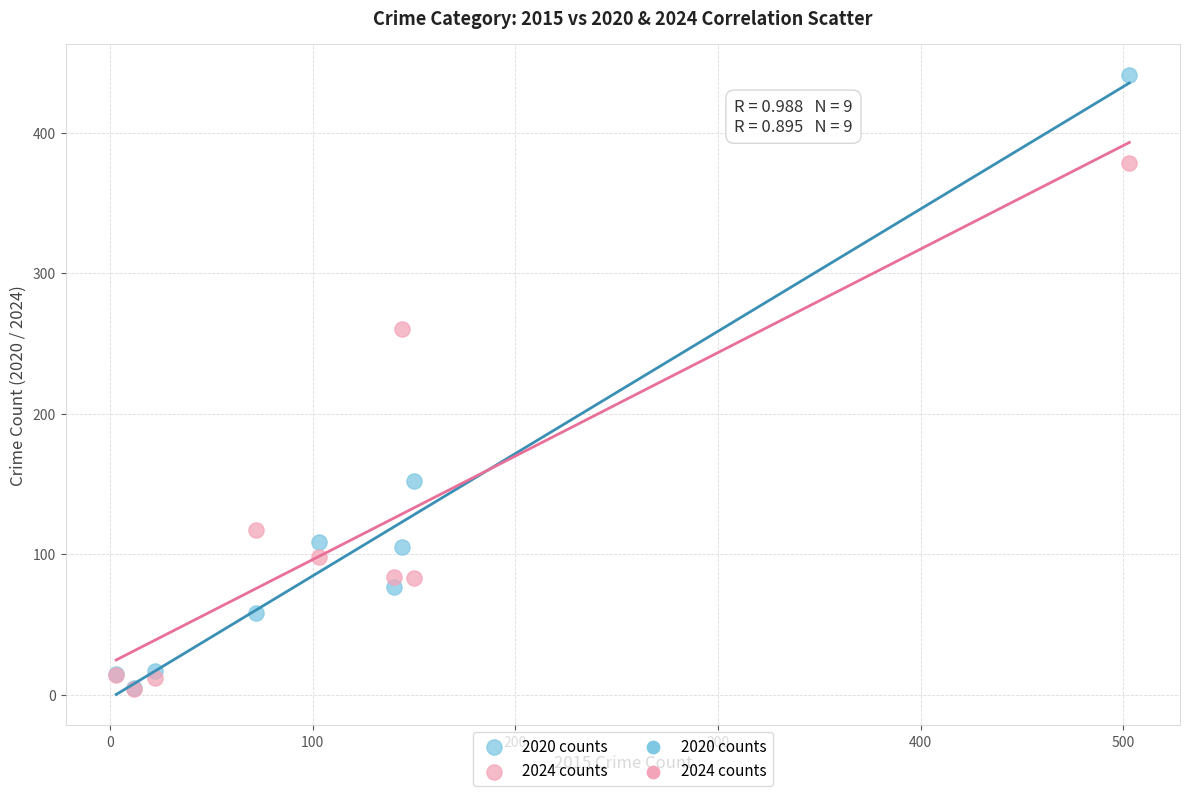

In the 2024 counts series, what Y value is closest to 191?

260